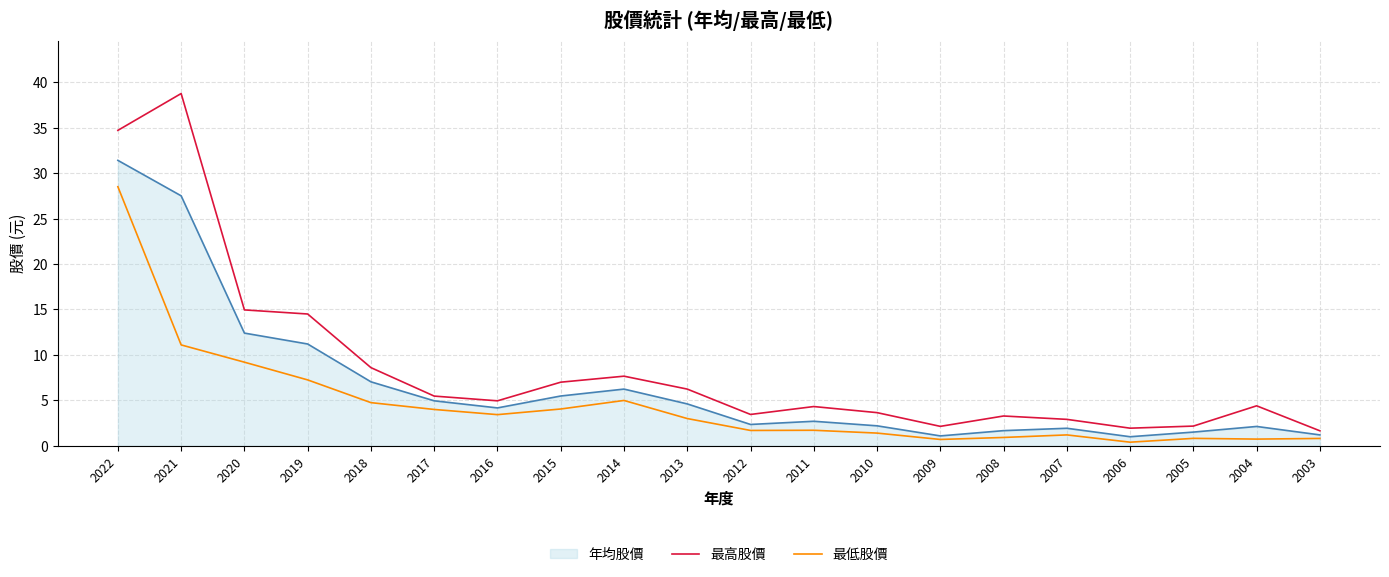

Count the number of data series in this chart.

3